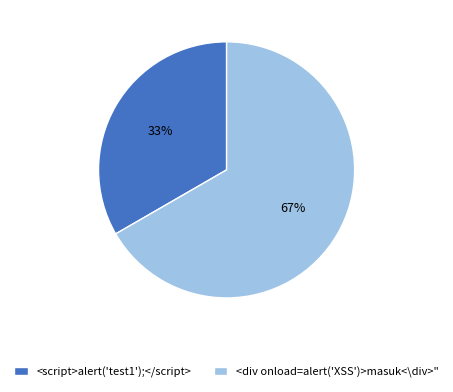

Is there a majority slice in this chart?

Yes